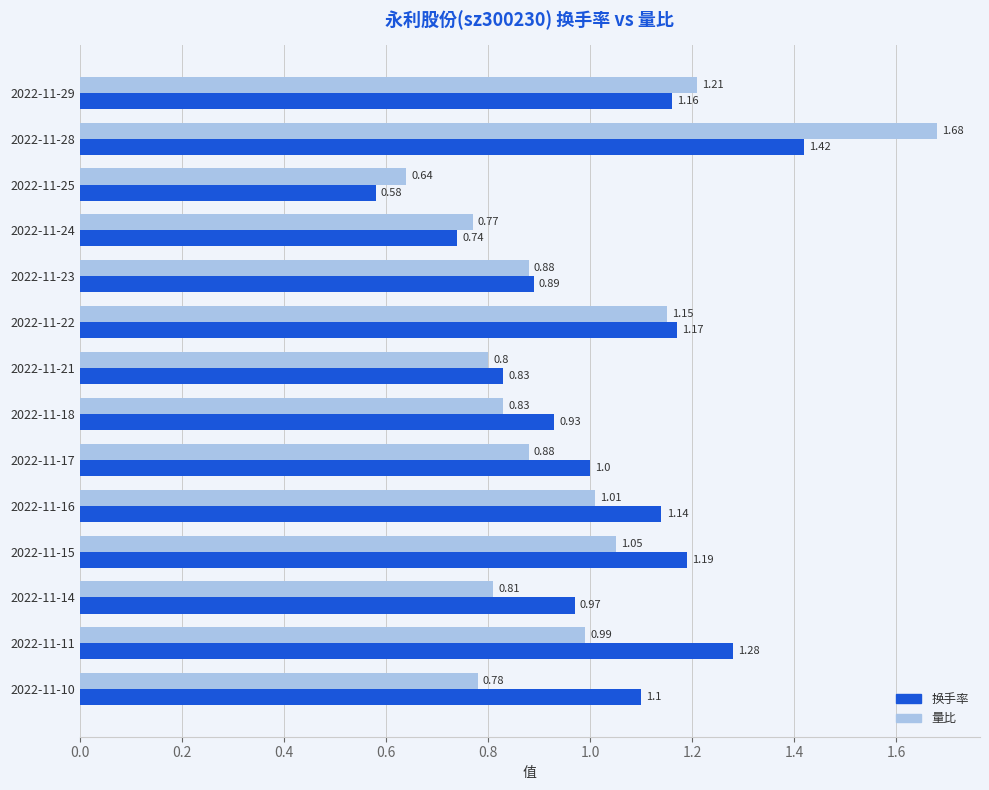

What is the sum of all 换手率 values?

14.4